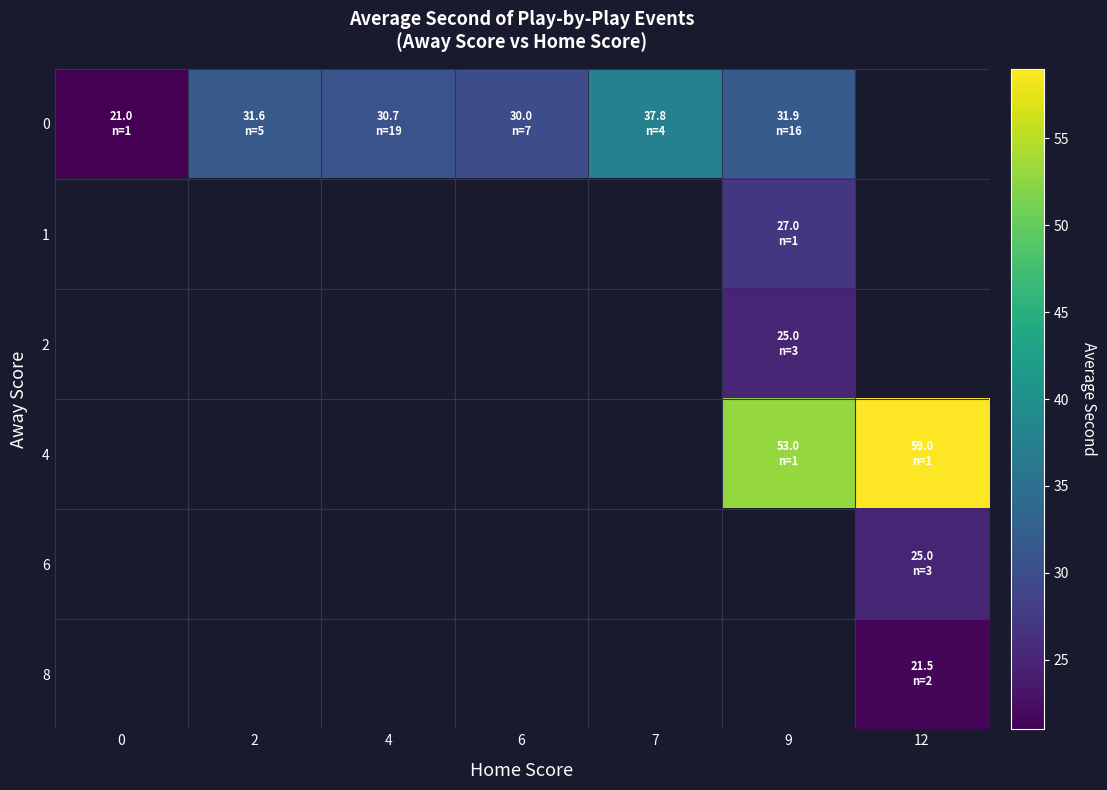

How many data points does each series have?

7